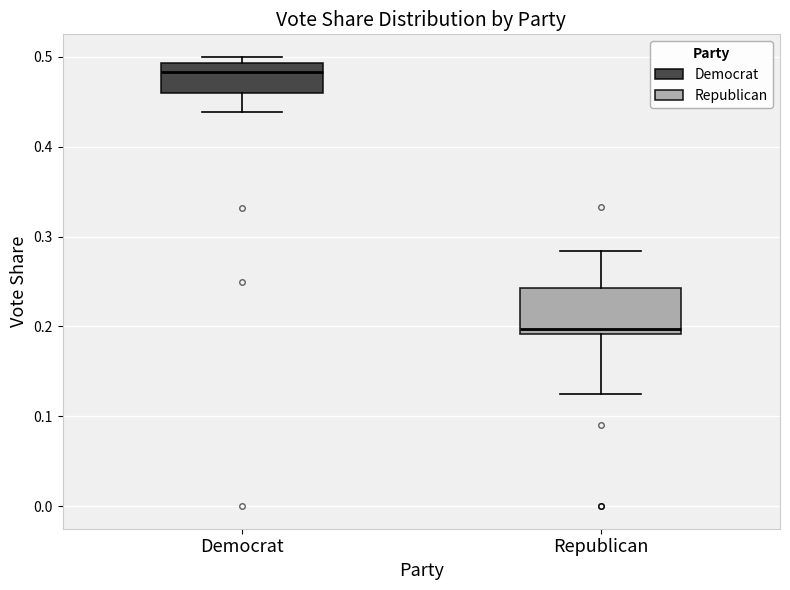

Which box has the lowest median line?

Republican